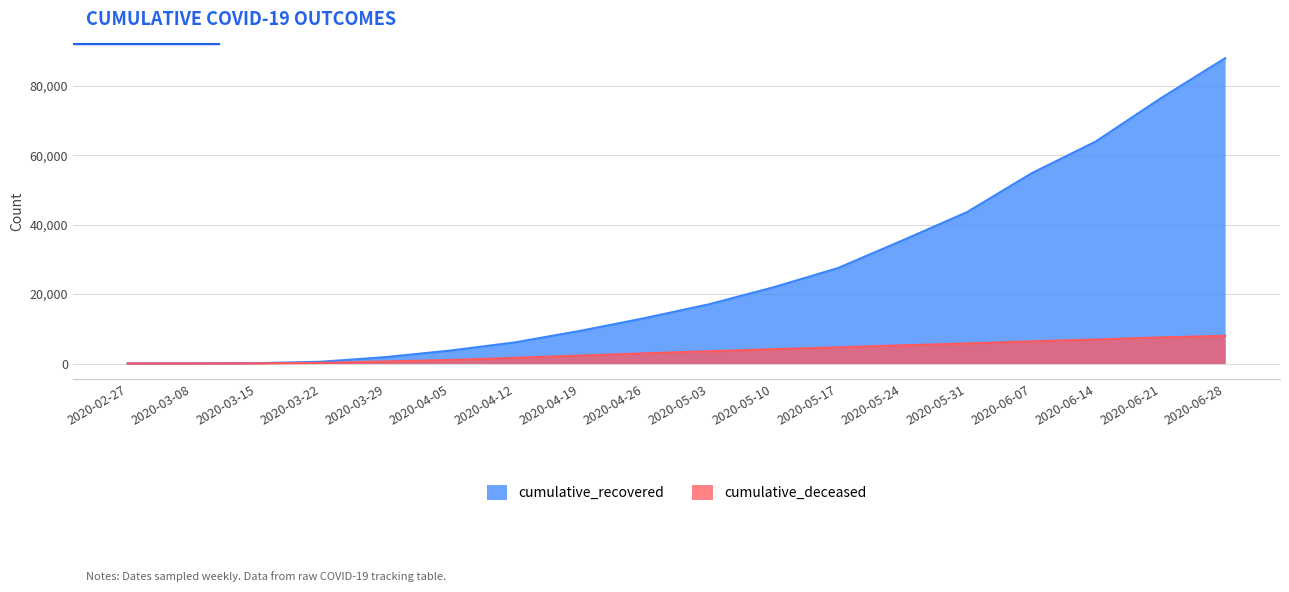

Rank the series at 2020-04-26 from highest to lowest value.

cumulative_recovered, cumulative_deceased